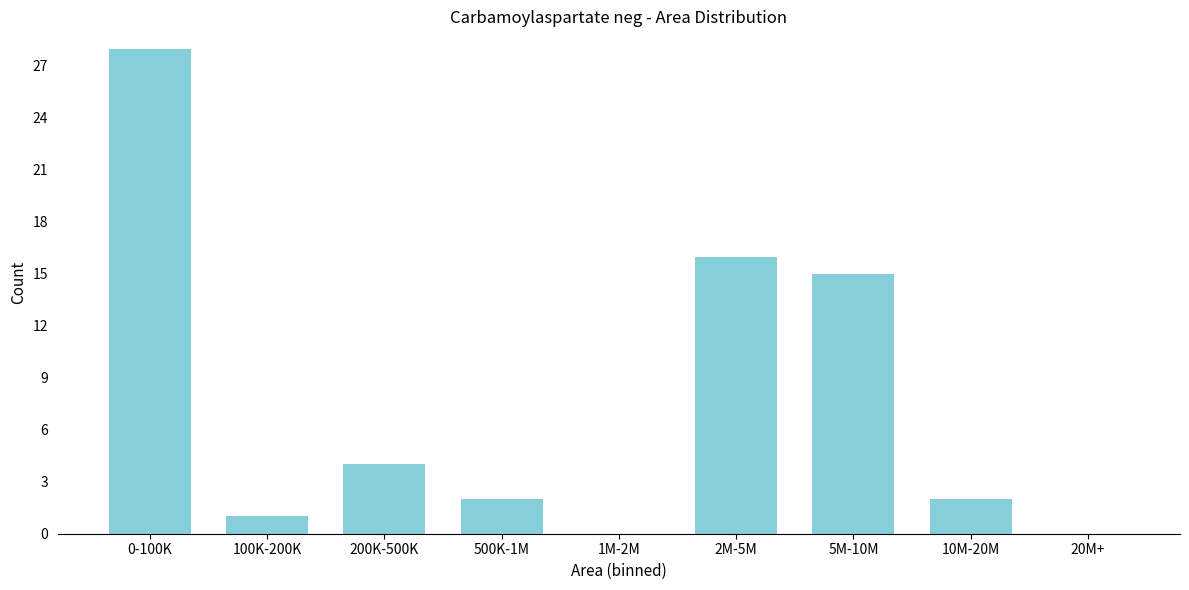

Reading left to right, extract all data points from this chart.

0-100K=28	100K-200K=1	200K-500K=4	500K-1M=2	1M-2M=0	2M-5M=16	5M-10M=15	10M-20M=2	20M+=0